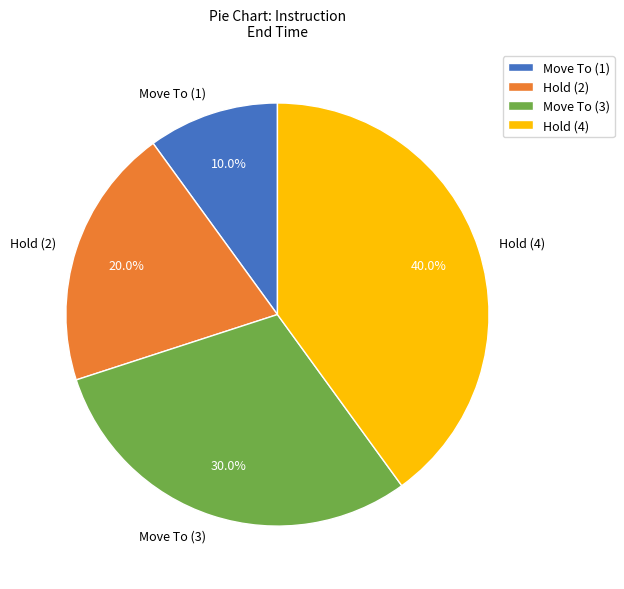

Is there a majority slice in this chart?

No